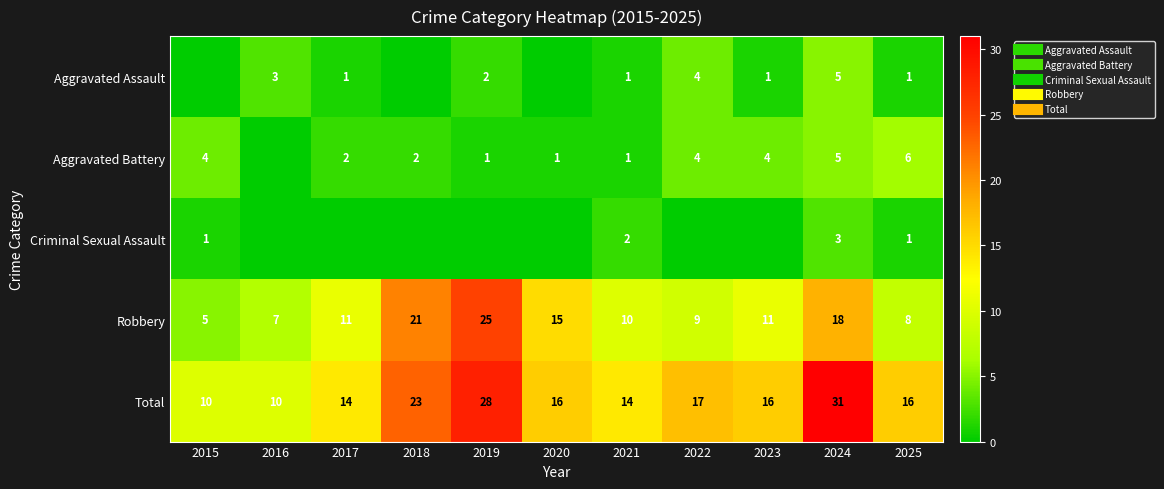

Which category has the lowest value across all series?

2015